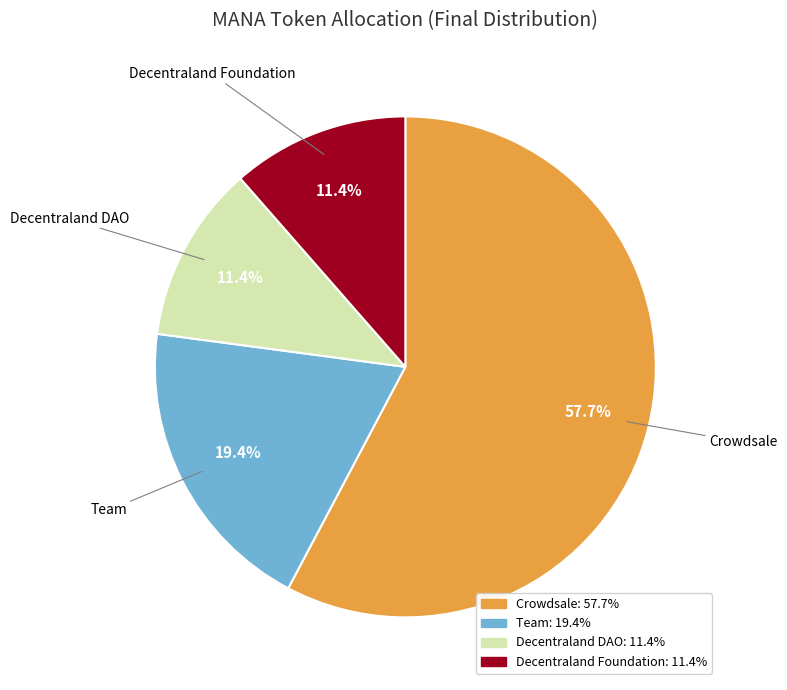

How many slices are in this pie chart?

4